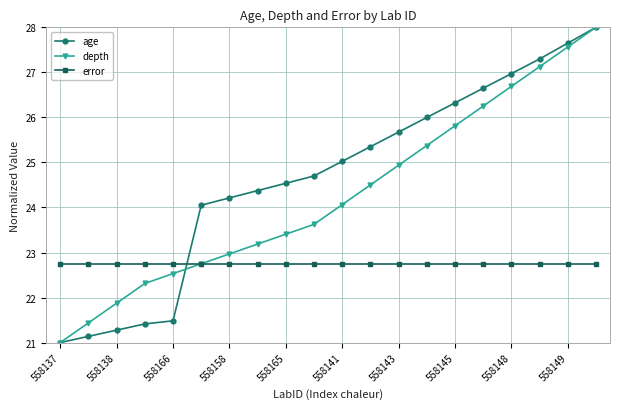

True or false: age and error cross at least once.

True